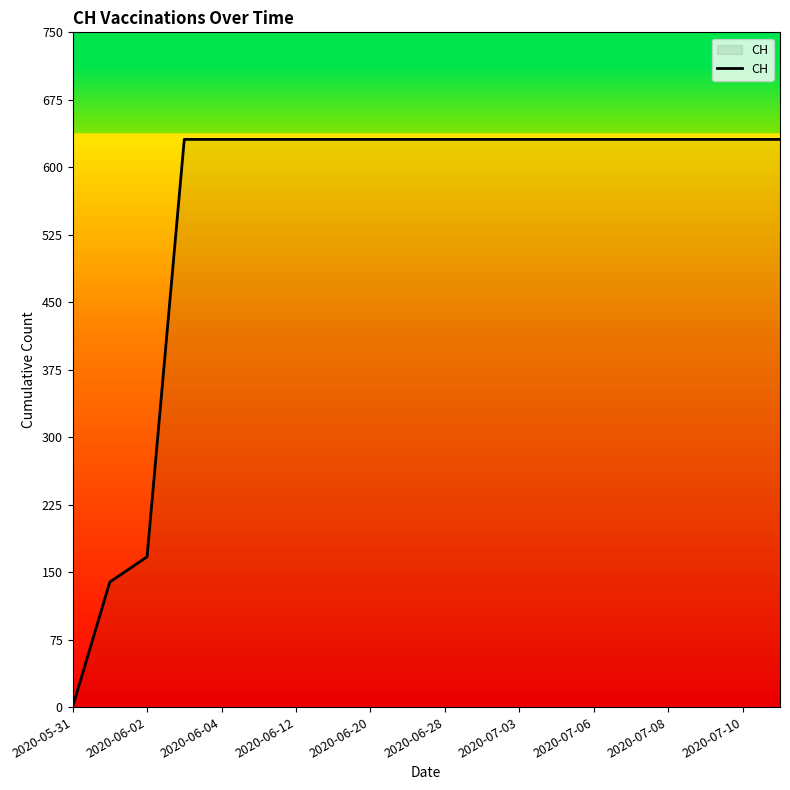

What is the difference between the maximum and minimum values?

631